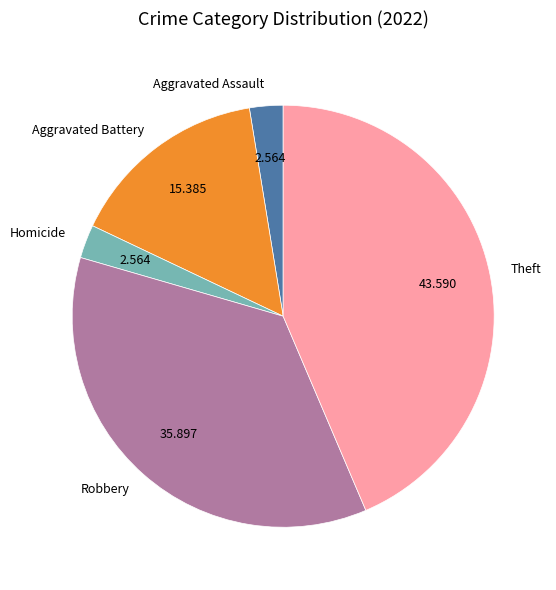

Between Homicide and Robbery, which is larger?

Robbery